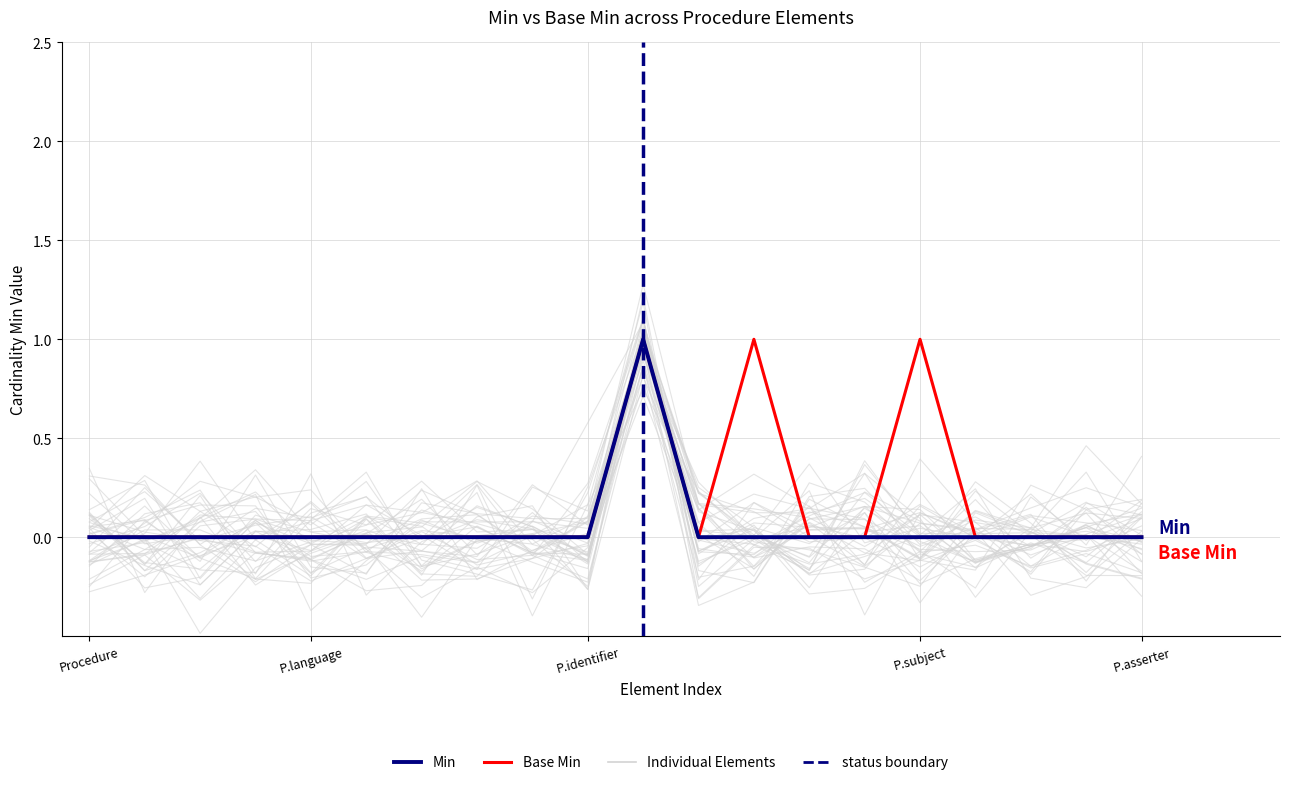

Does the chart have visible grid lines?

Yes